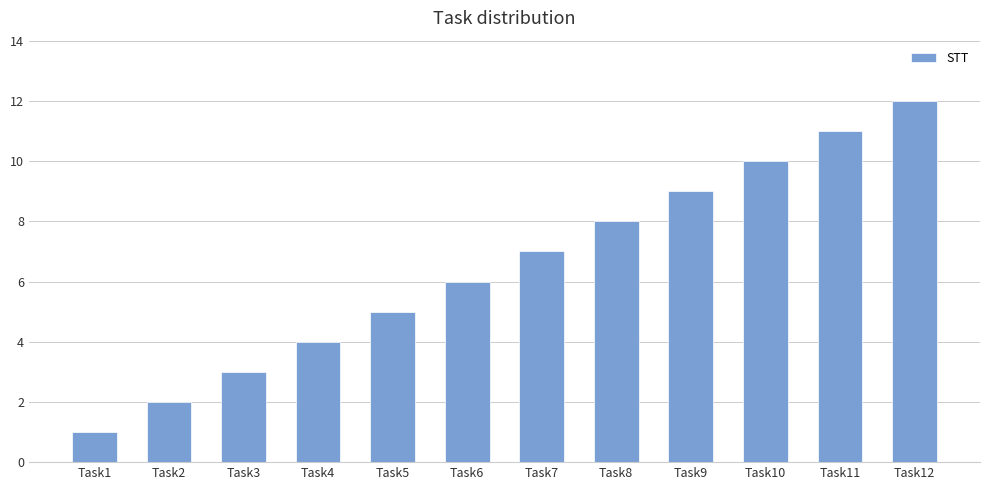

Rank the categories by value from lowest to highest.

Task1, Task2, Task3, Task4, Task5, Task6, Task7, Task8, Task9, Task10, Task11, Task12